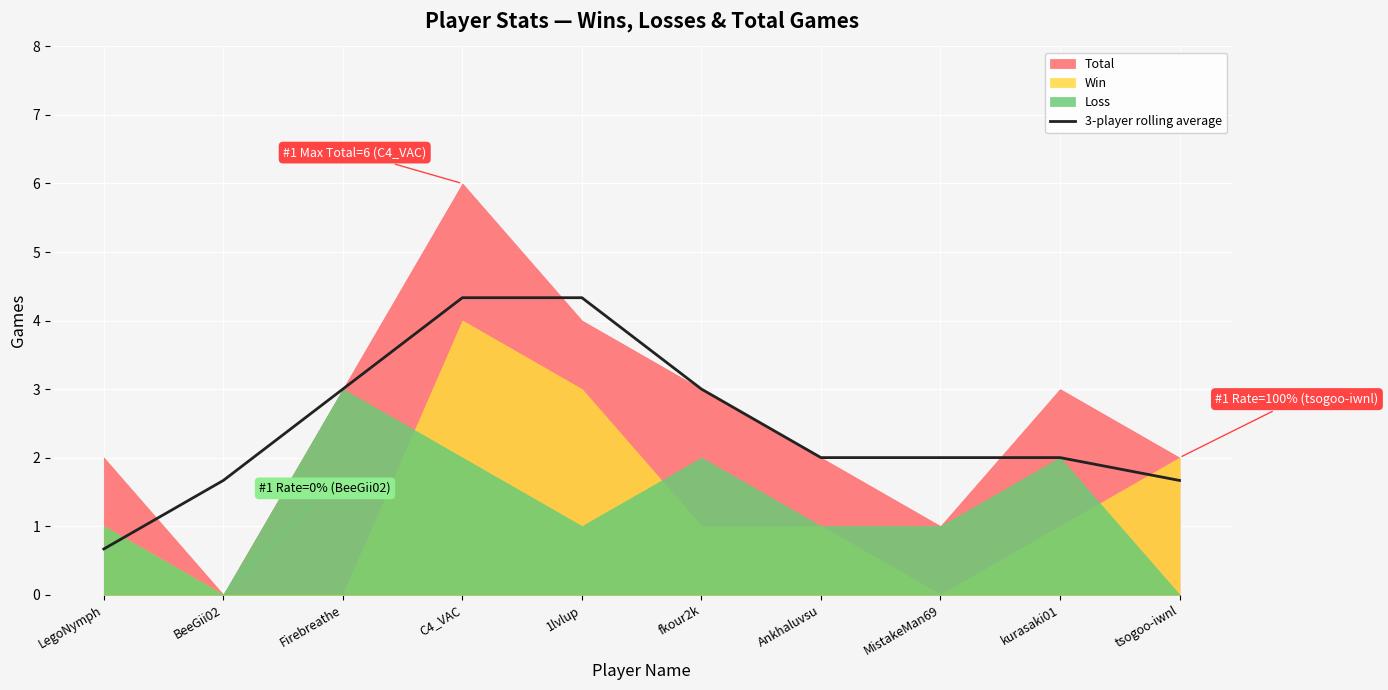

What is the highest value of the 3-player rolling average series?

4.3